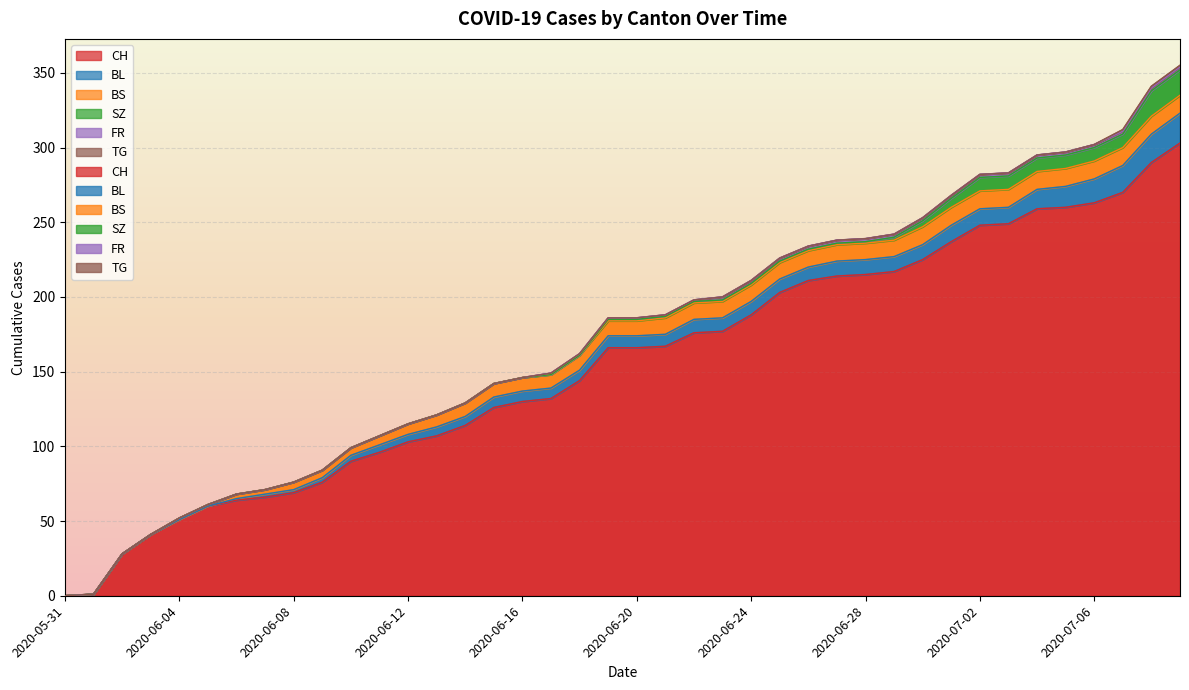

Which category has the lowest value across all series?

2020-05-31